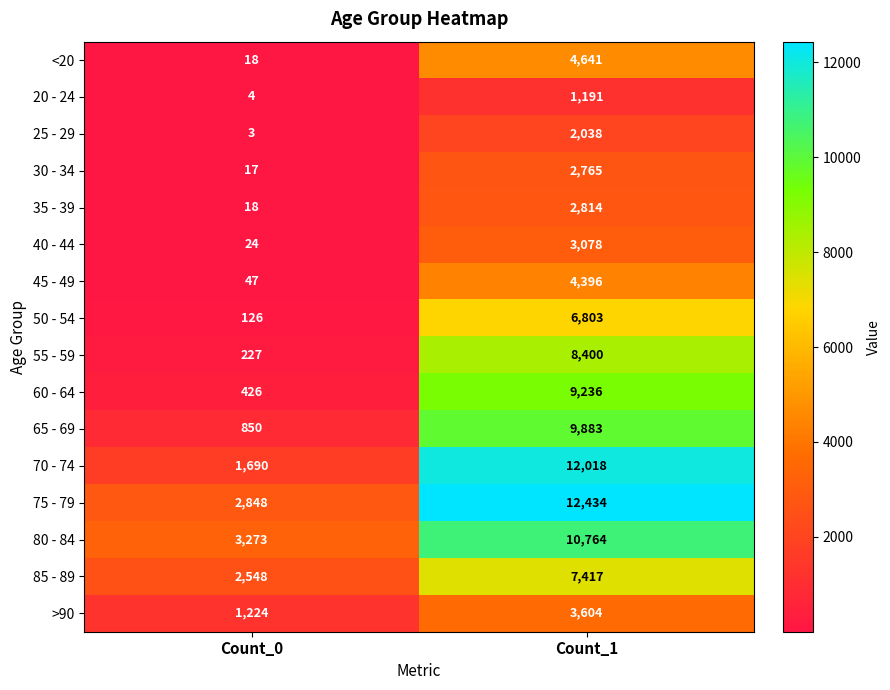

Rank the categories by 80 - 84 value from highest to lowest.

Count_1, Count_0